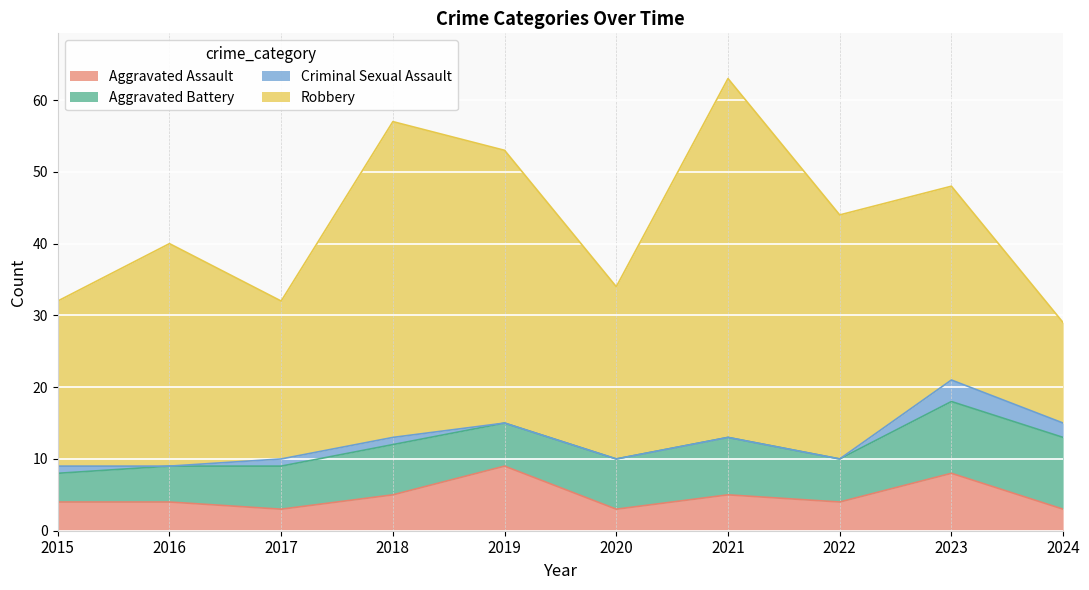

Count the number of data series in this chart.

4